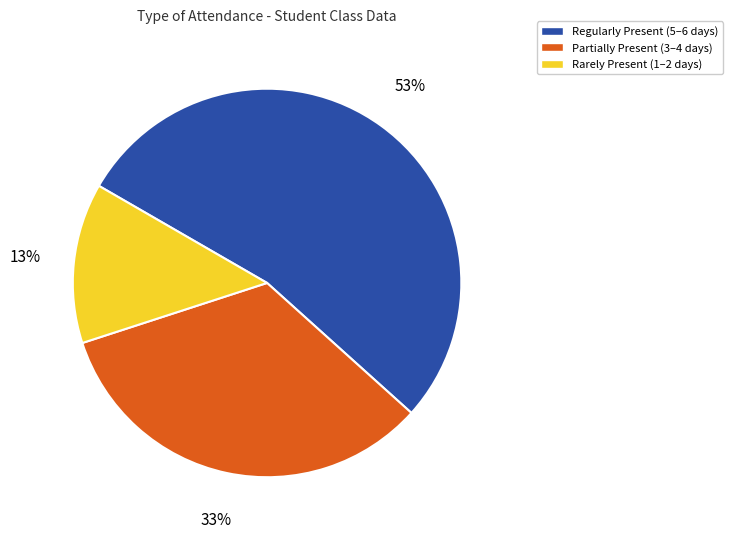

What percentage is the Rarely Present (1–2 days) slice, to the nearest percent?

13%